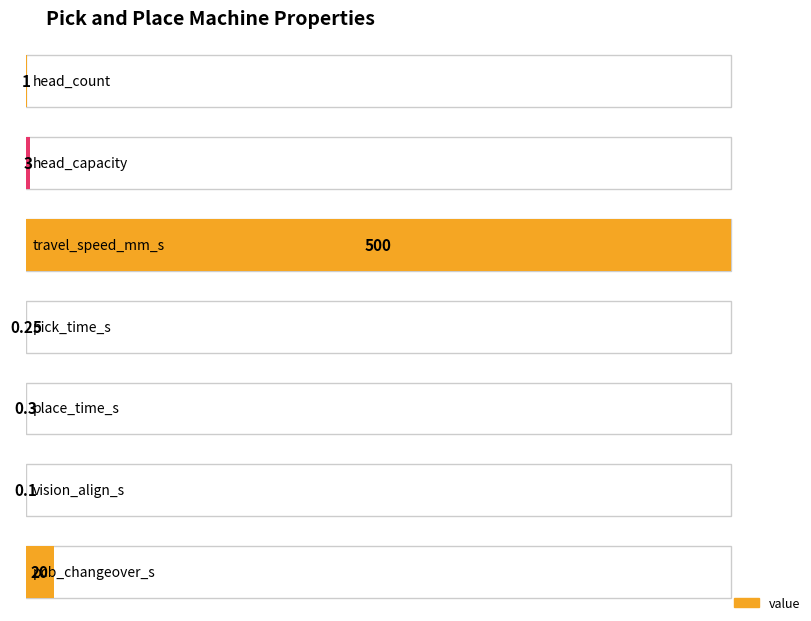

Where is the data nearest to the value 250?

pcb_changeover_s